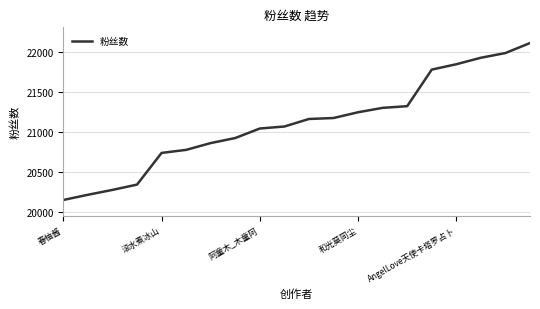

What is the difference between the maximum and minimum values?

1961